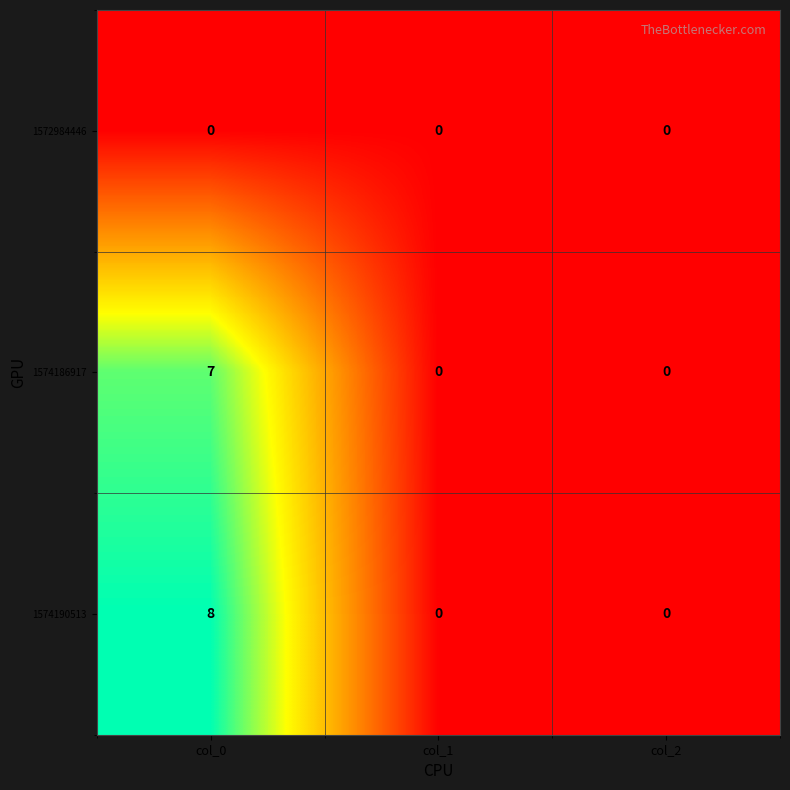

Reading left to right, what are all the values shown in this chart?

1572984446: 0	0	0
1574186917: 7	0	0
1574190513: 8	0	0